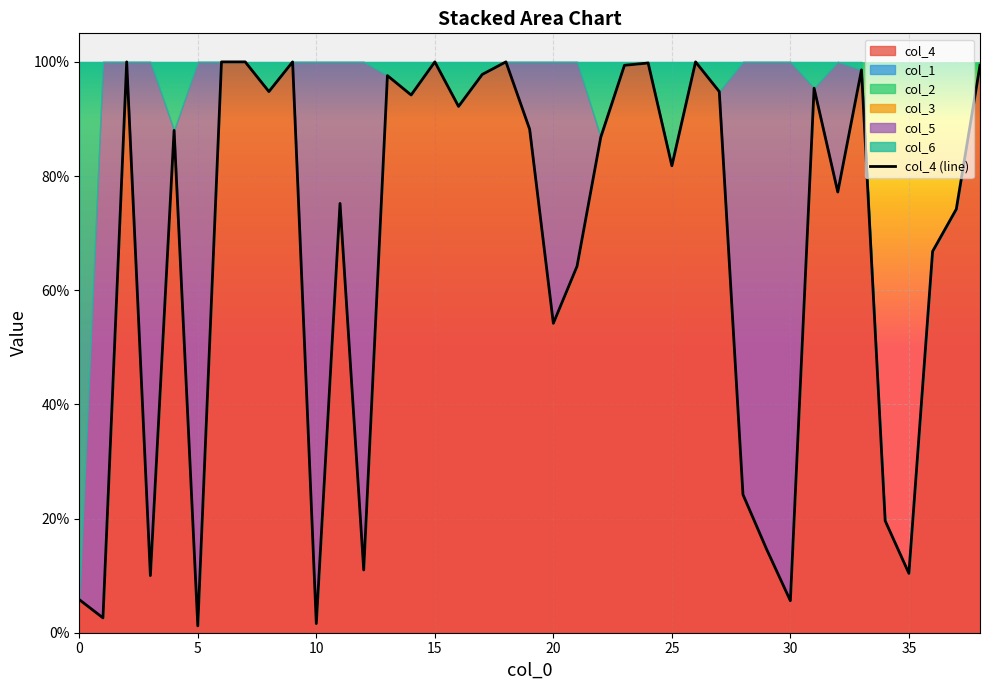

Is it true that the value at 0 is 0.1?

True